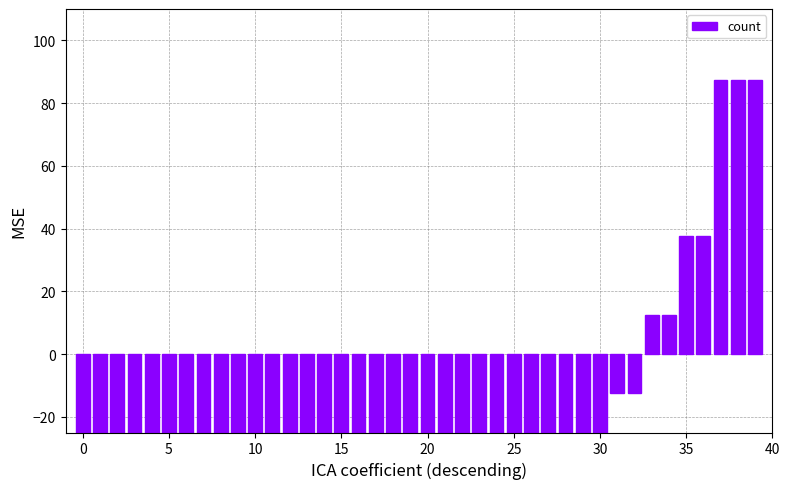

At which label does the data first exceed -62?

27